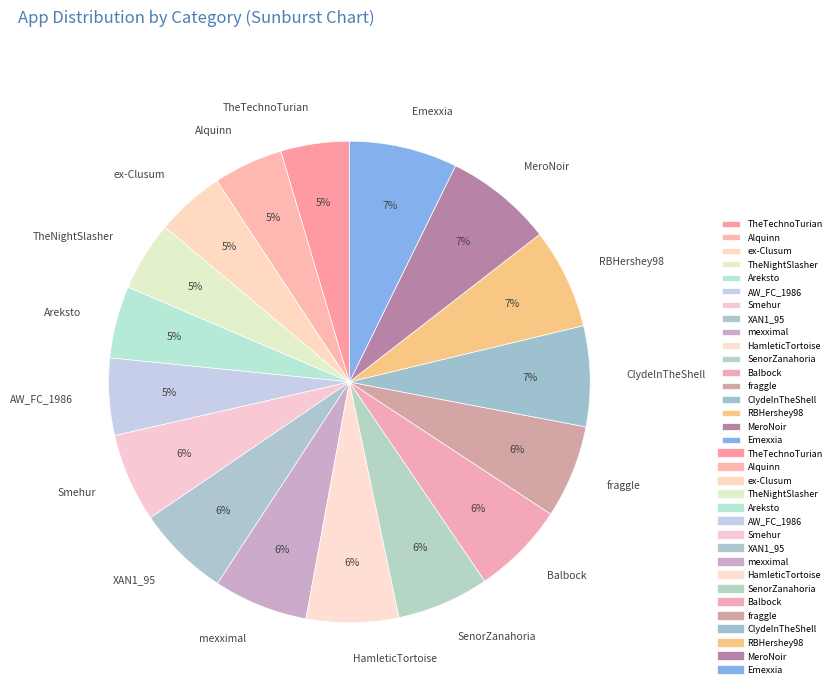

Is there any slice that represents more than half of the pie?

No